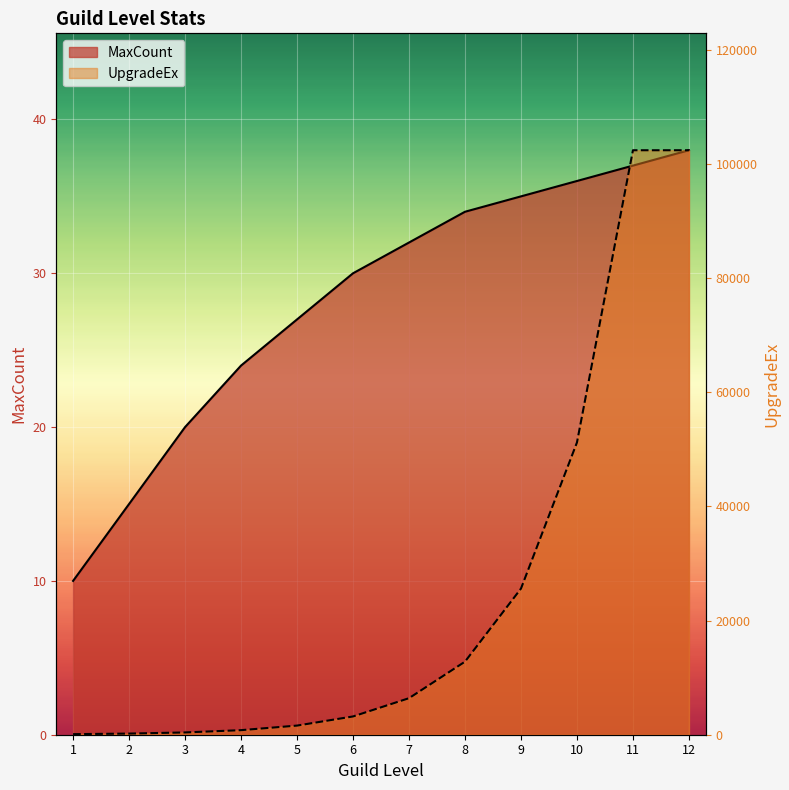

At how many categories does at least one series exceed 60080?

2